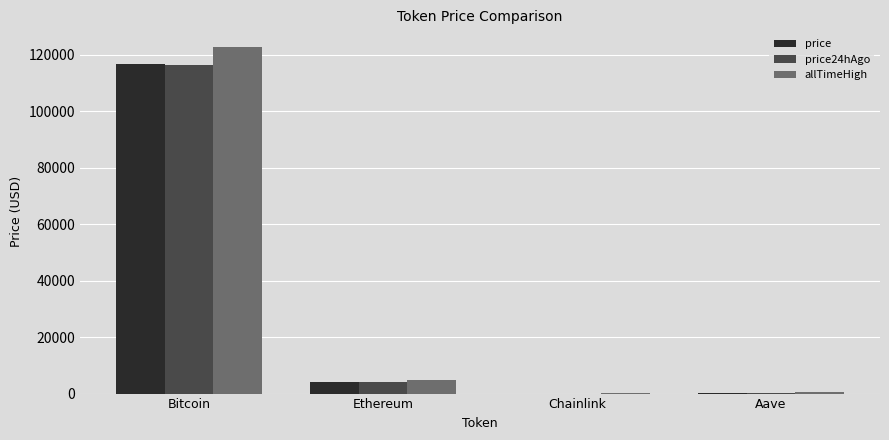

Where is allTimeHigh nearest to the value 61445?

Ethereum